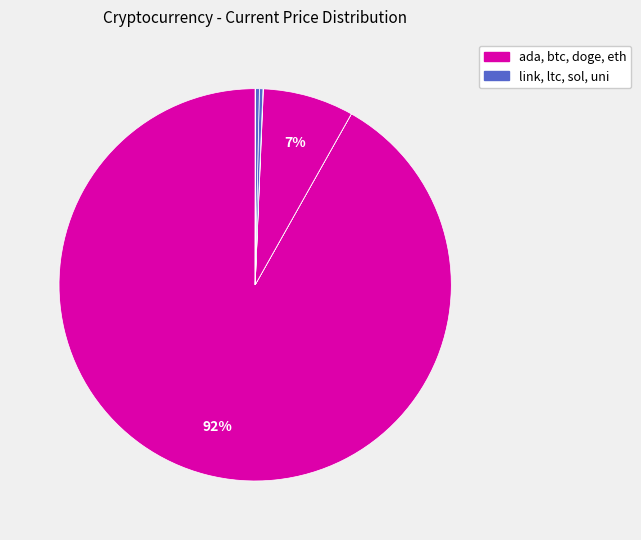

To the nearest percent, what is the average slice percentage?

12%